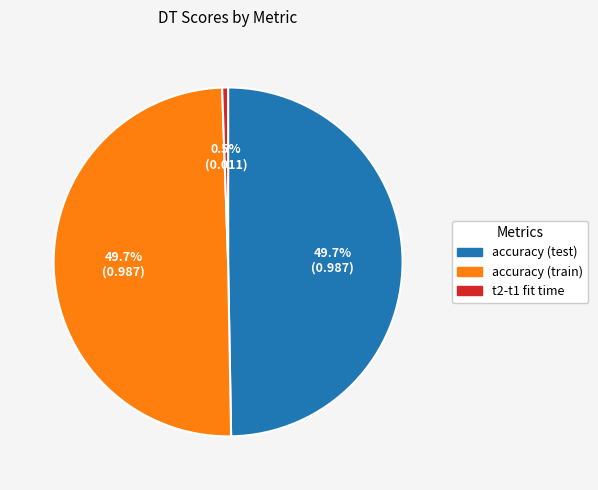

Between t2-t1 fit time and accuracy (train), which is larger?

accuracy (train)